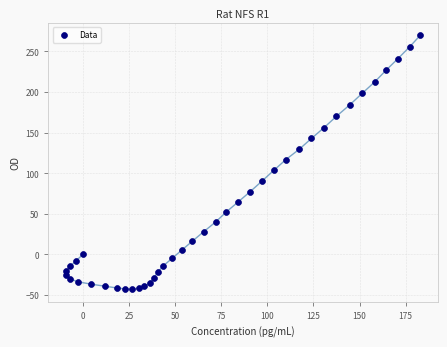

What Y value in the scatter plot is closest to 113?

116.7